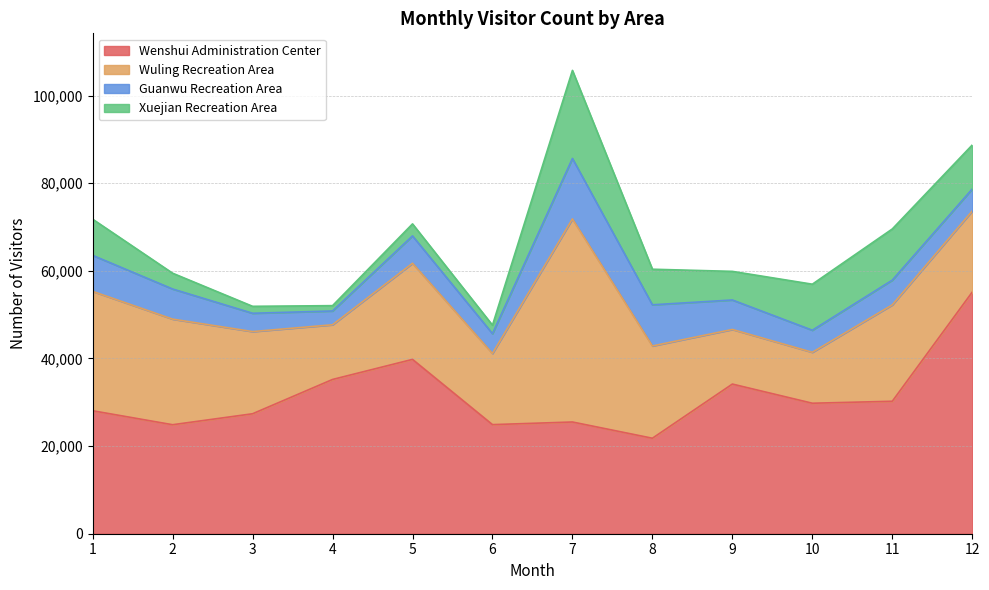

What is the spread (max minus min) of values at 11?

24586